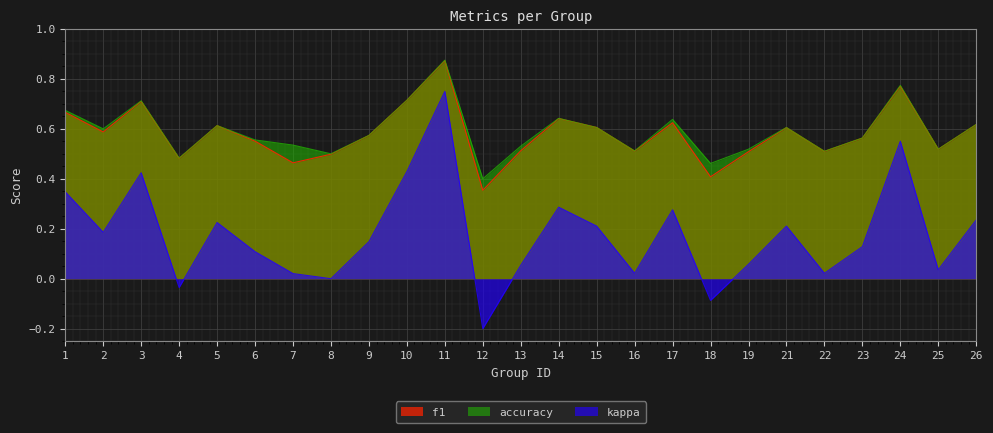

How many lines are shown in the chart?

3